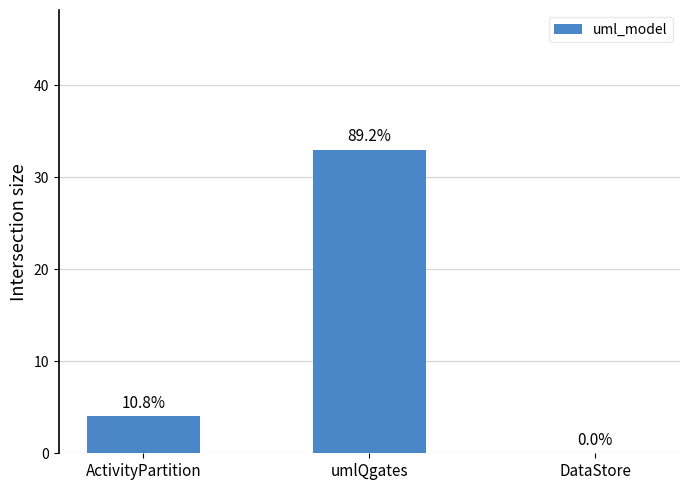

How many categories are shown in the chart?

3